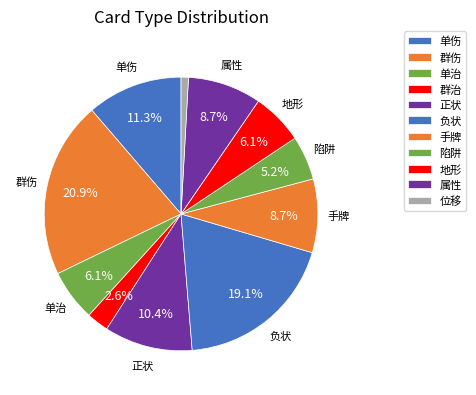

Rank the categories by value from lowest to highest.

位移, 群治, 陷阱, 单治, 地形, 手牌, 属性, 正状, 单伤, 负状, 群伤